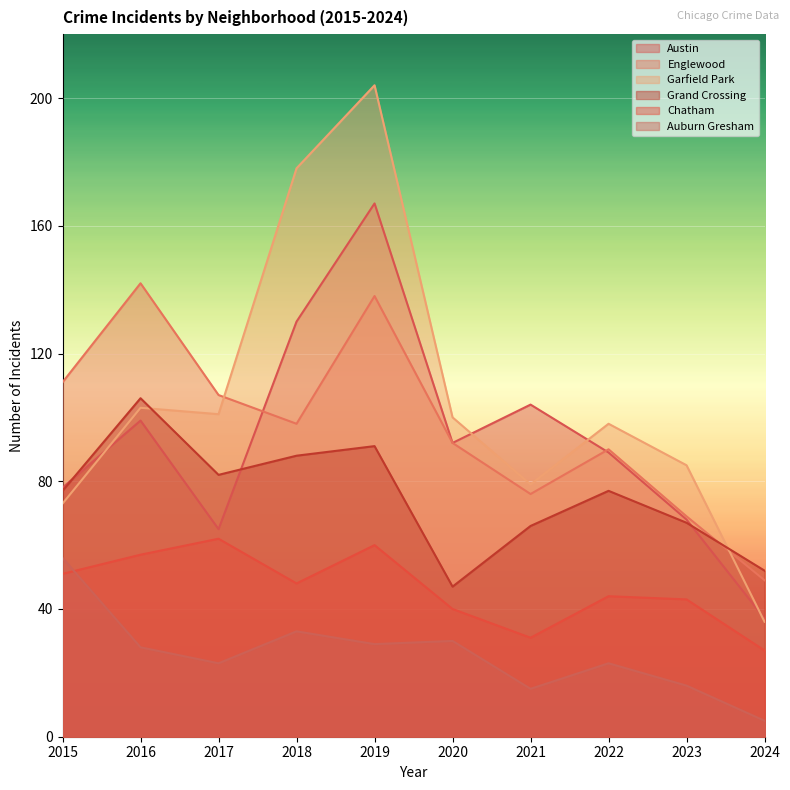

True or false: Englewood and Grand Crossing intersect in this chart.

True